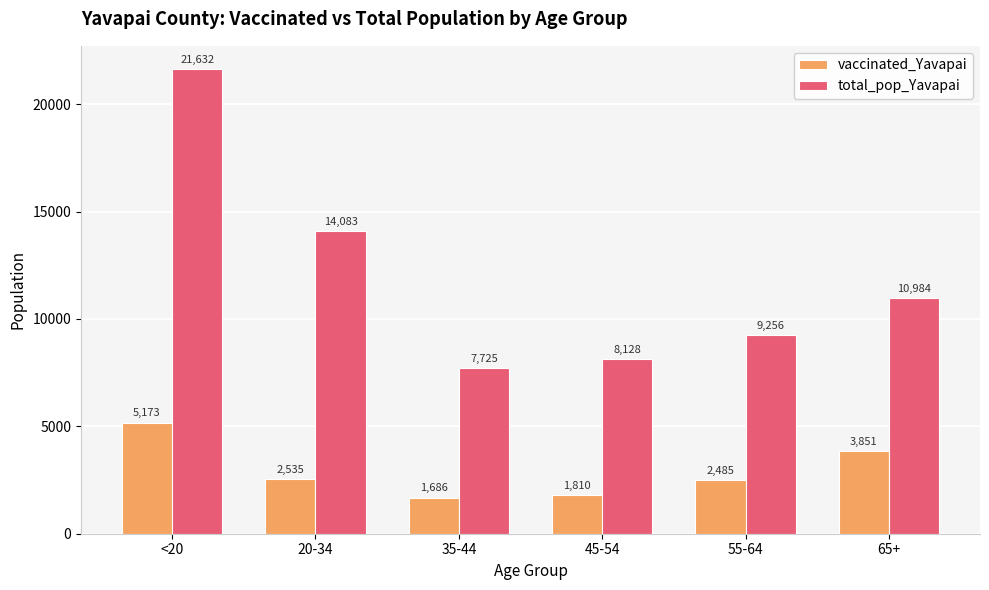

Is the value of vaccinated_Yavapai at 55-64 greater than the value of total_pop_Yavapai at 65+?

No